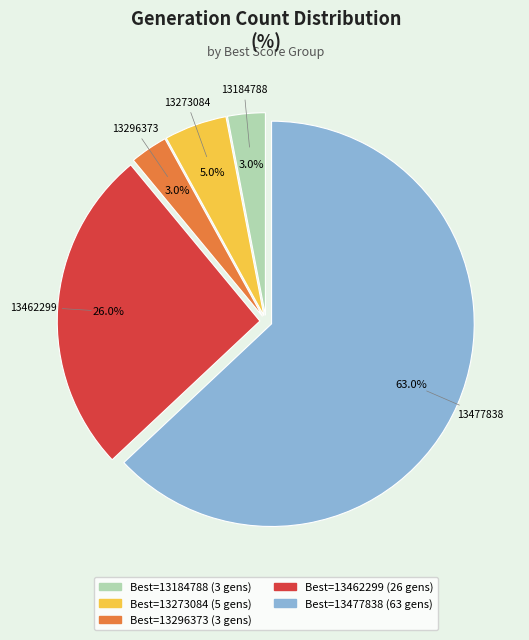

Is there a majority slice in this chart?

Yes